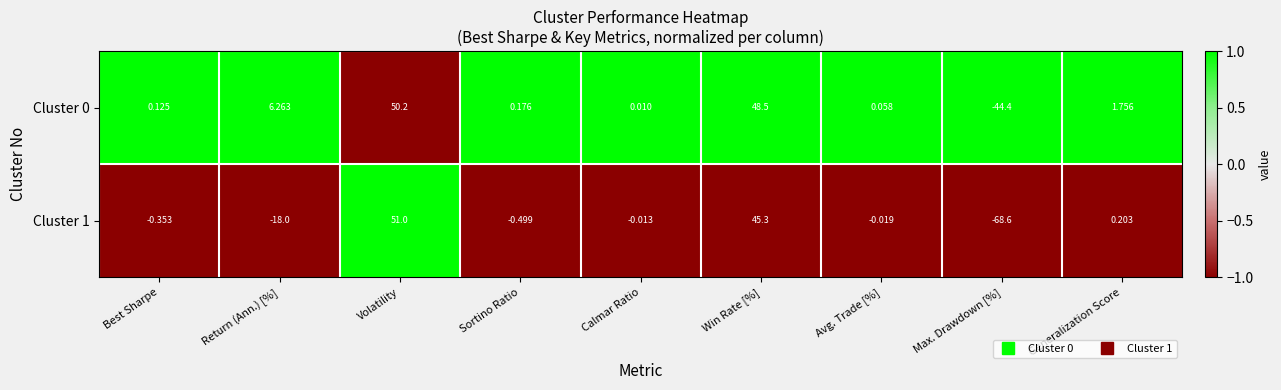

Is the value of Cluster 0 at Best Sharpe greater than the value of Cluster 1 at Volatility?

No